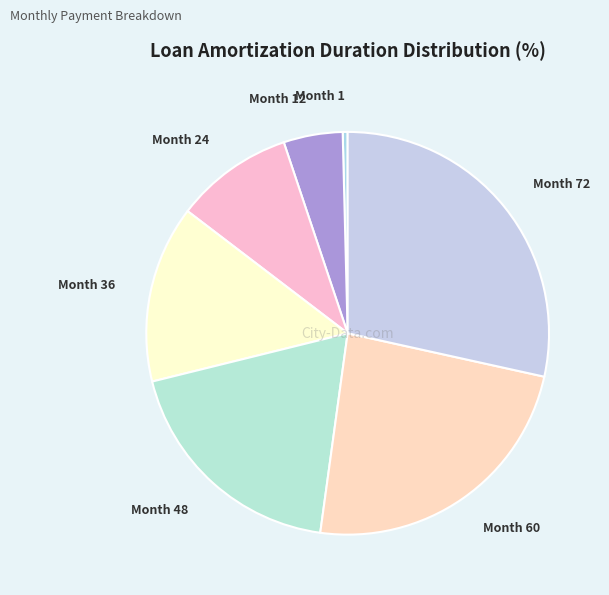

True or false: Month 12 accounts for 11% of the total.

False